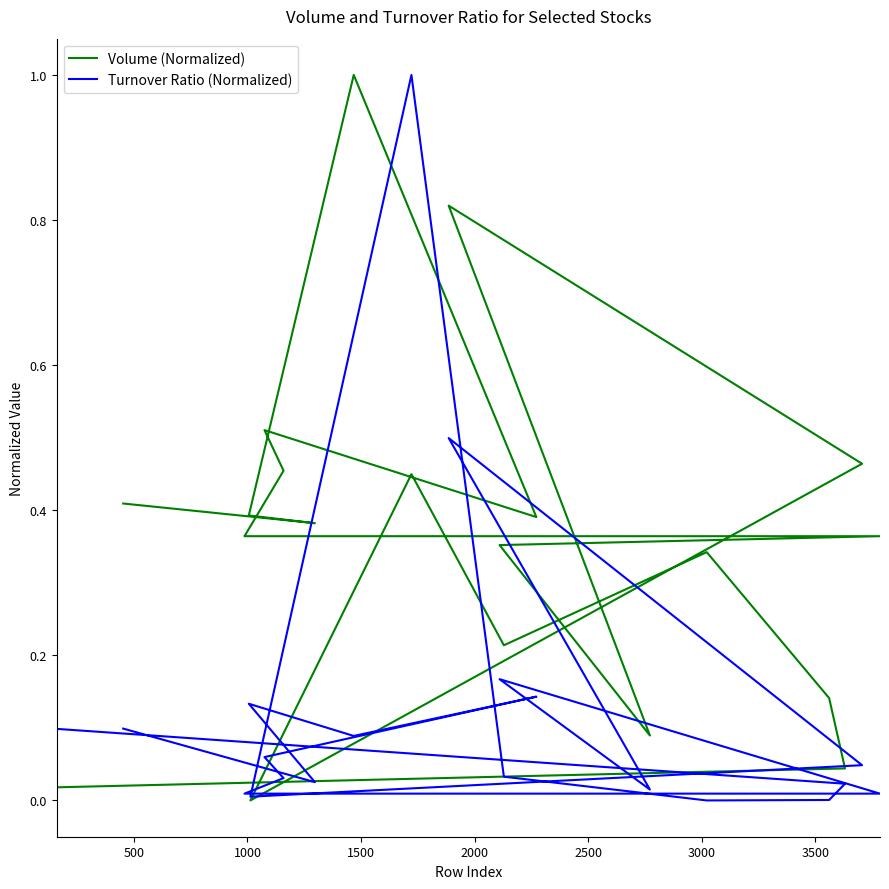

What are all the series names shown in the legend?

Volume (Normalized), Turnover Ratio (Normalized)